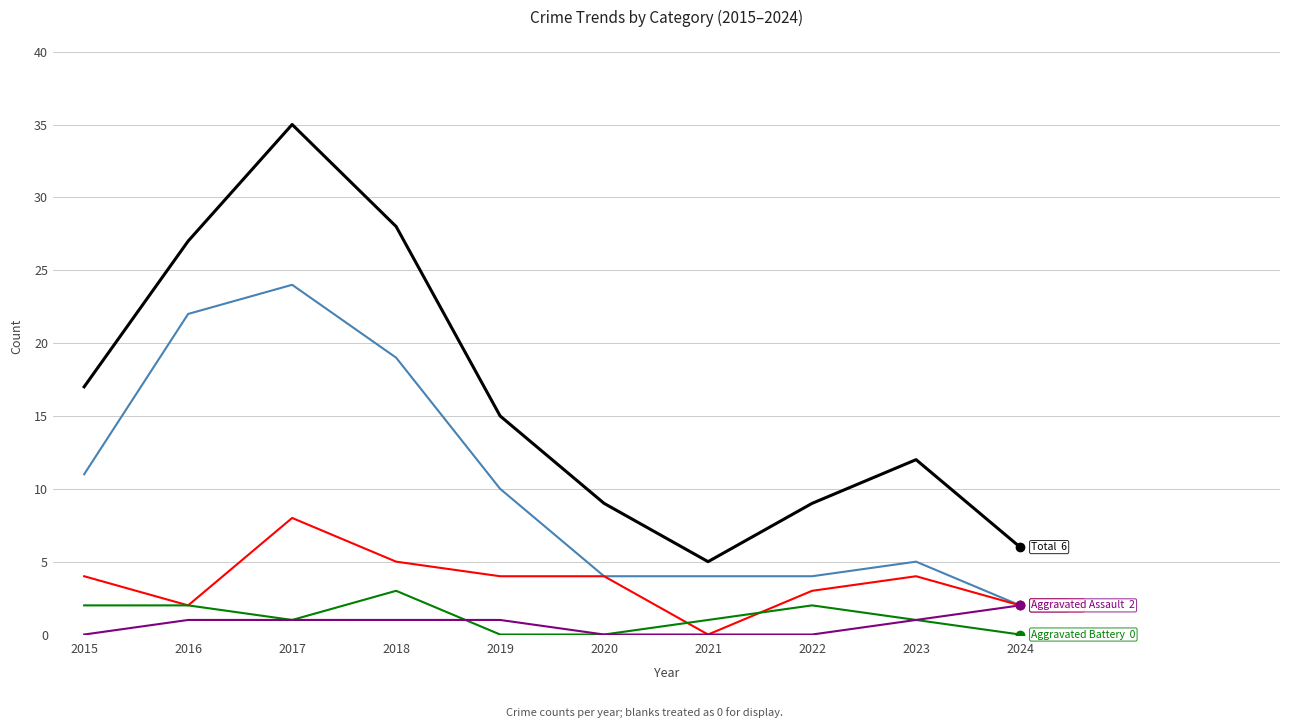

What is the spread (max minus min) of values at 2016?

26